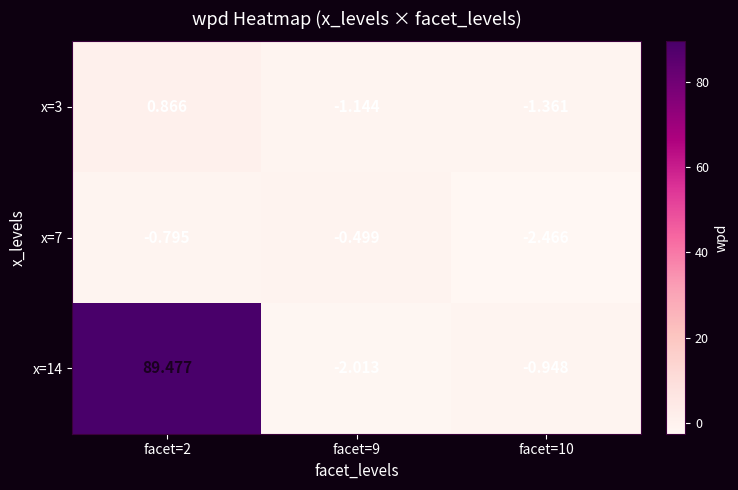

Is the value of x=3 at facet=10 greater than the value of x=14 at facet=10?

No